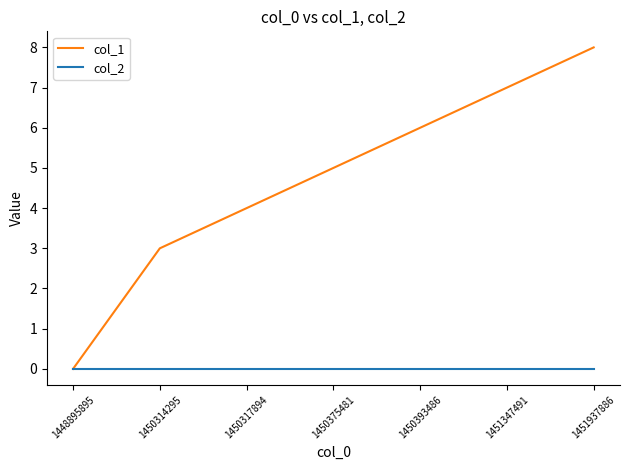

How many col_1 values are between 3 and 7?

5